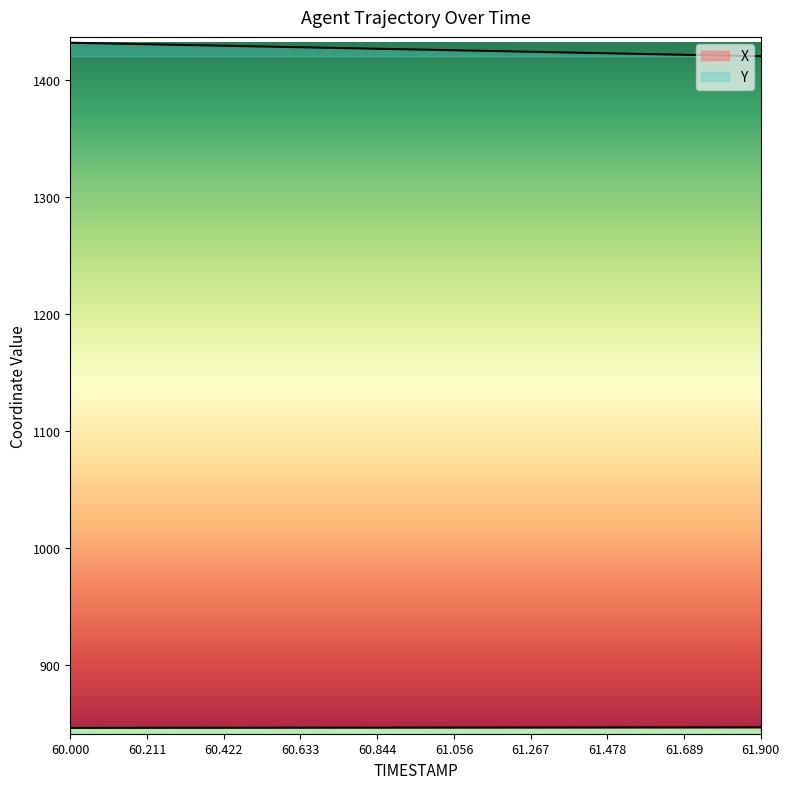

Does the chart display data point markers on the line(s)?

No